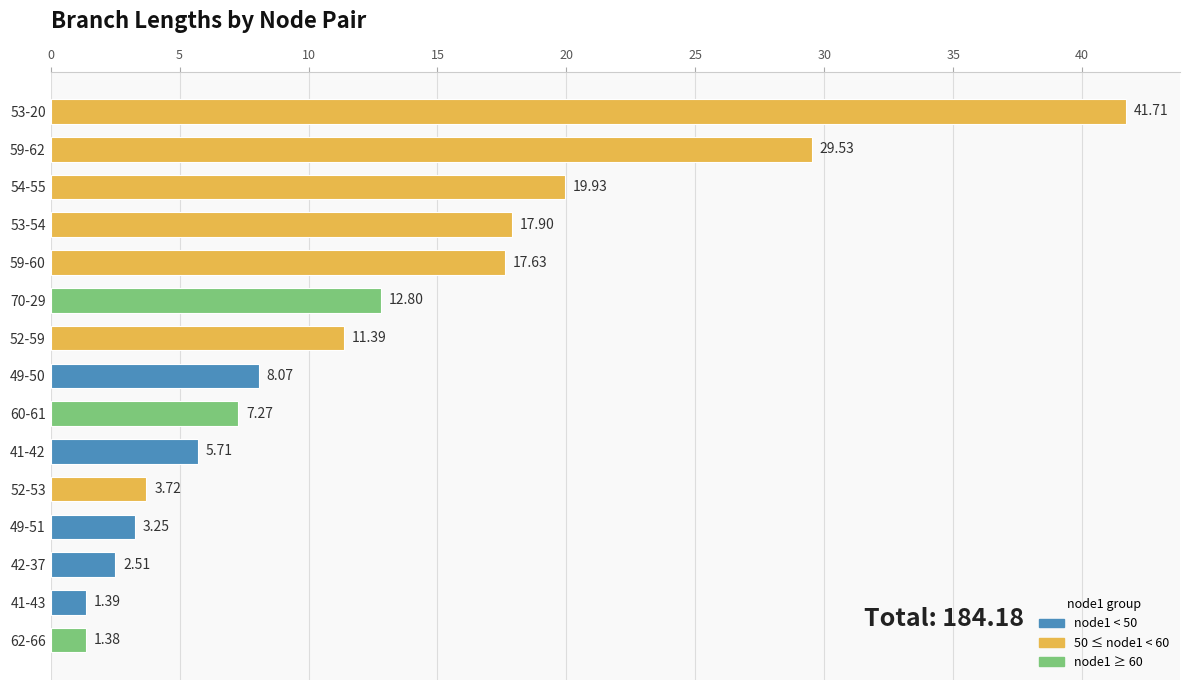

List the labels in order of value, smallest first.

62-66, 41-43, 42-37, 49-51, 52-53, 41-42, 60-61, 49-50, 52-59, 70-29, 59-60, 53-54, 54-55, 59-62, 53-20